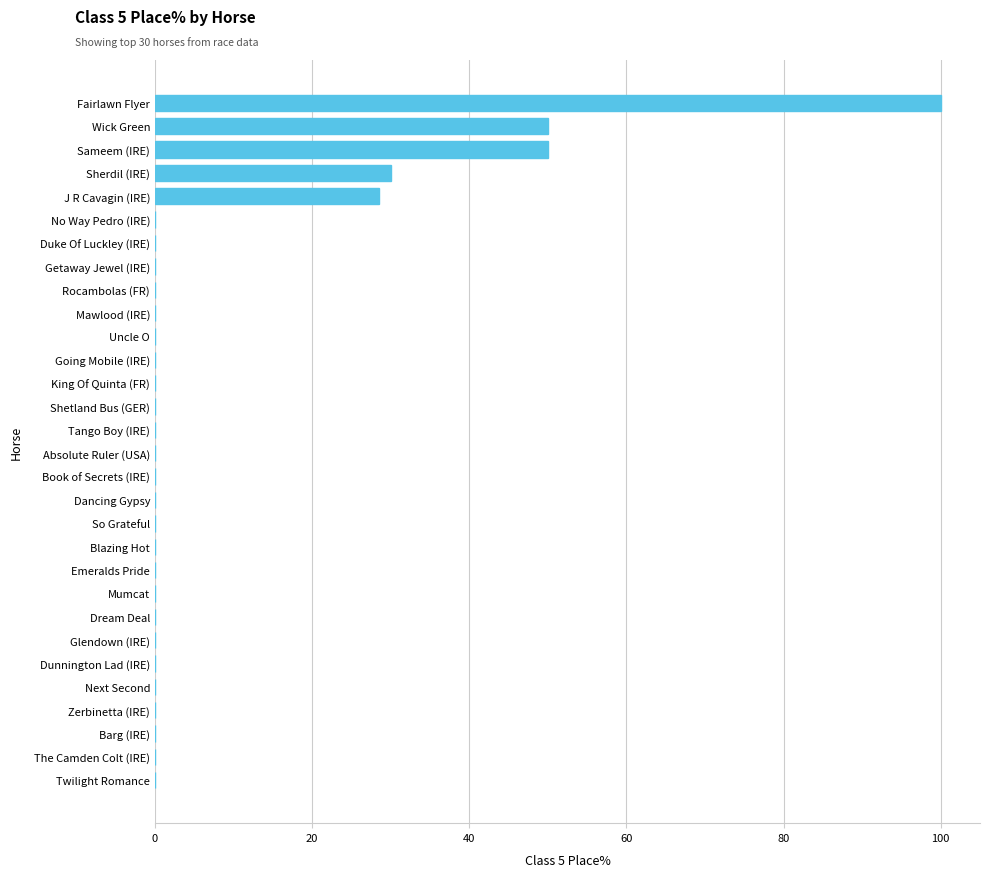

What is the average value?

8.6